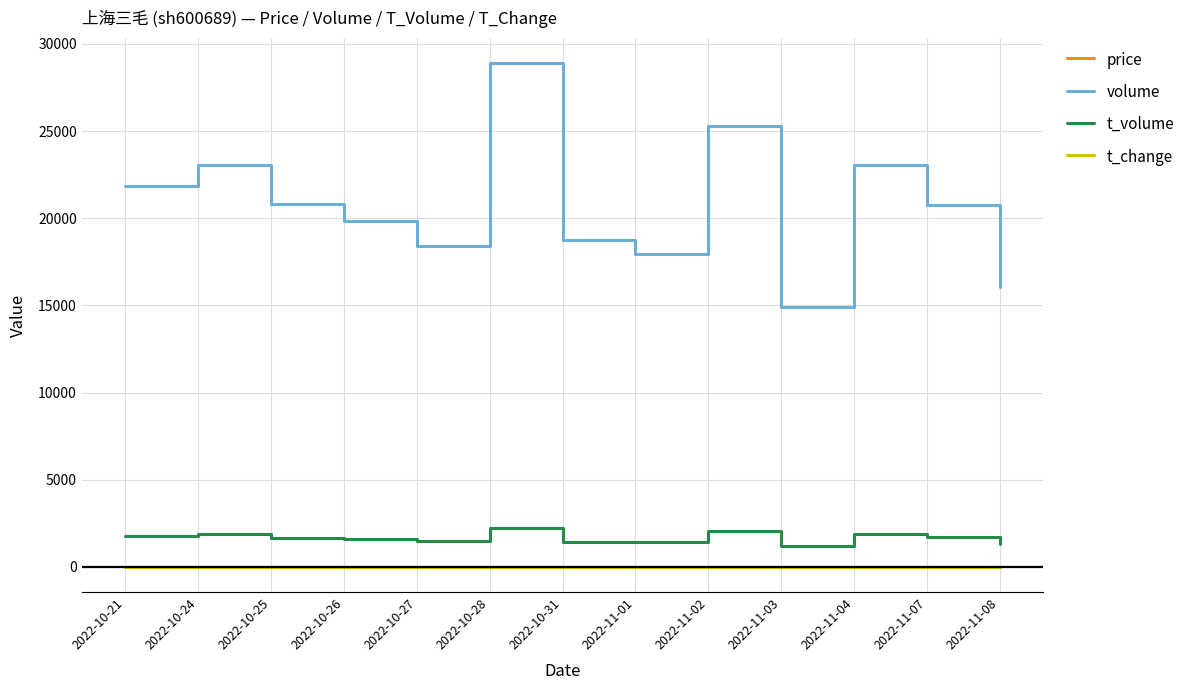

True or false: volume has more than 2 points higher than both neighbors.

True